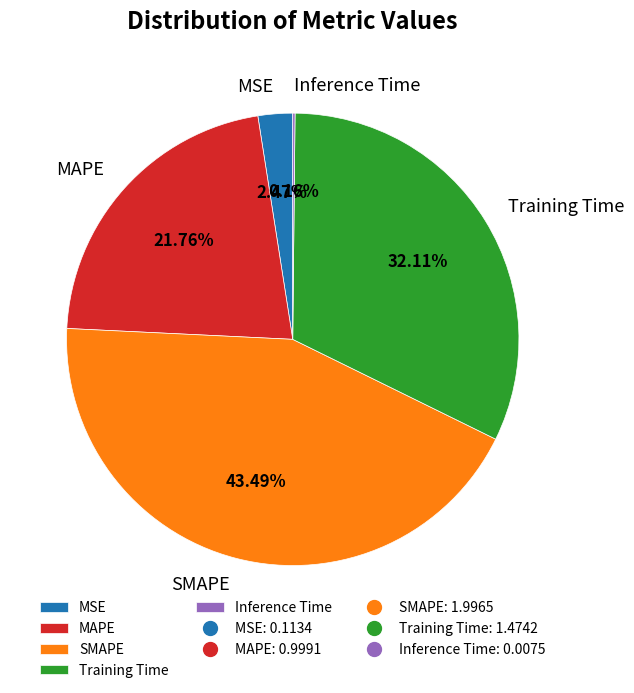

Combined, what portion of the pie is MSE and Training Time?

34.6%